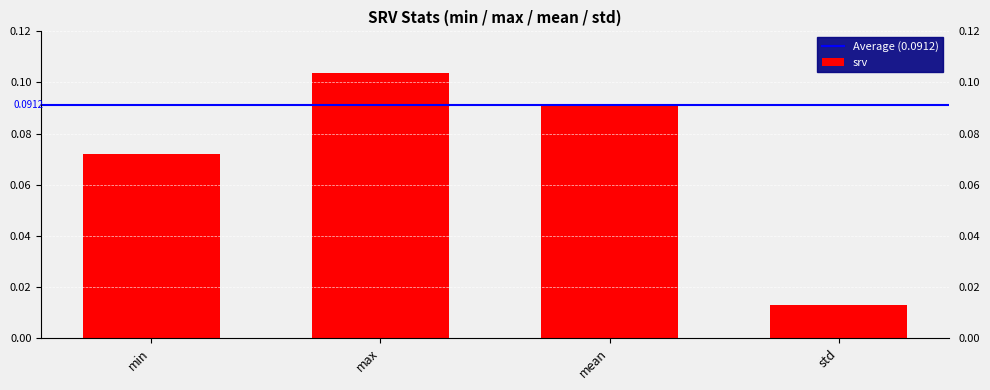

Where is the data nearest to the value 0?

std